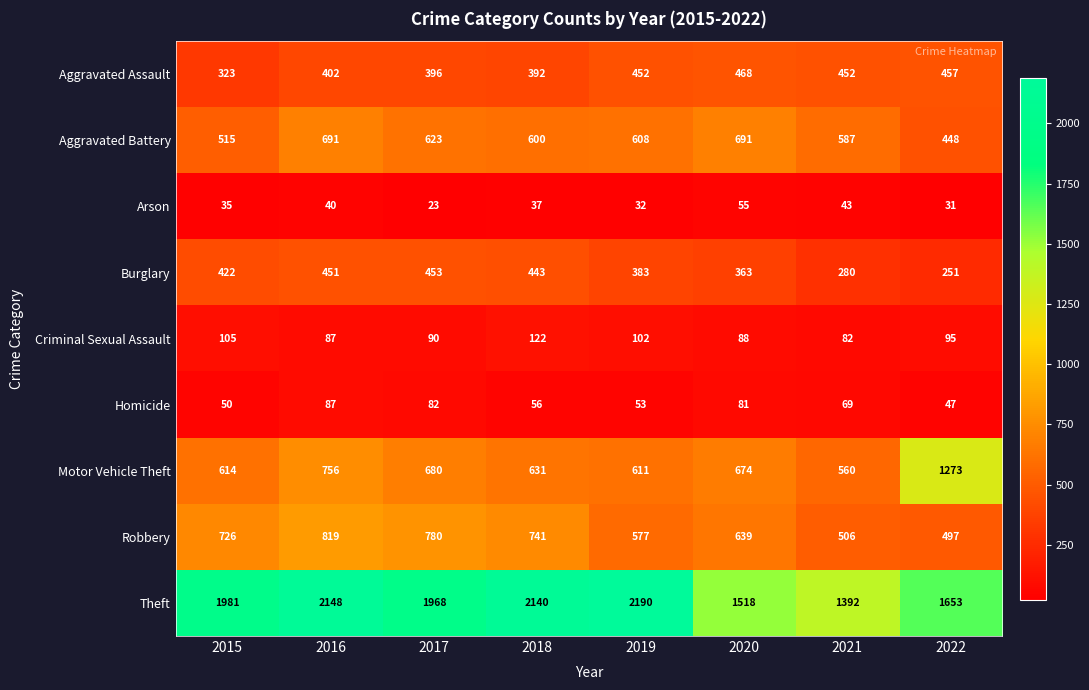

Where is Aggravated Battery nearest to the value 569?

2021